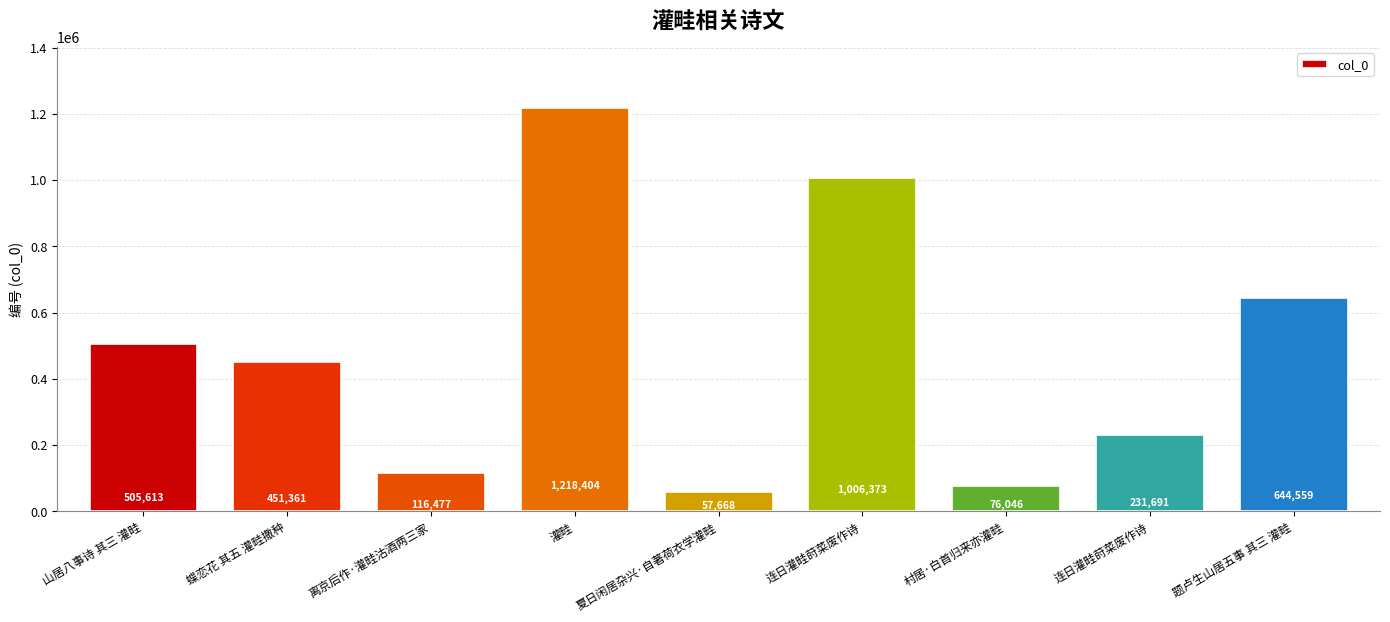

What is the difference between the maximum and minimum values?

1160736